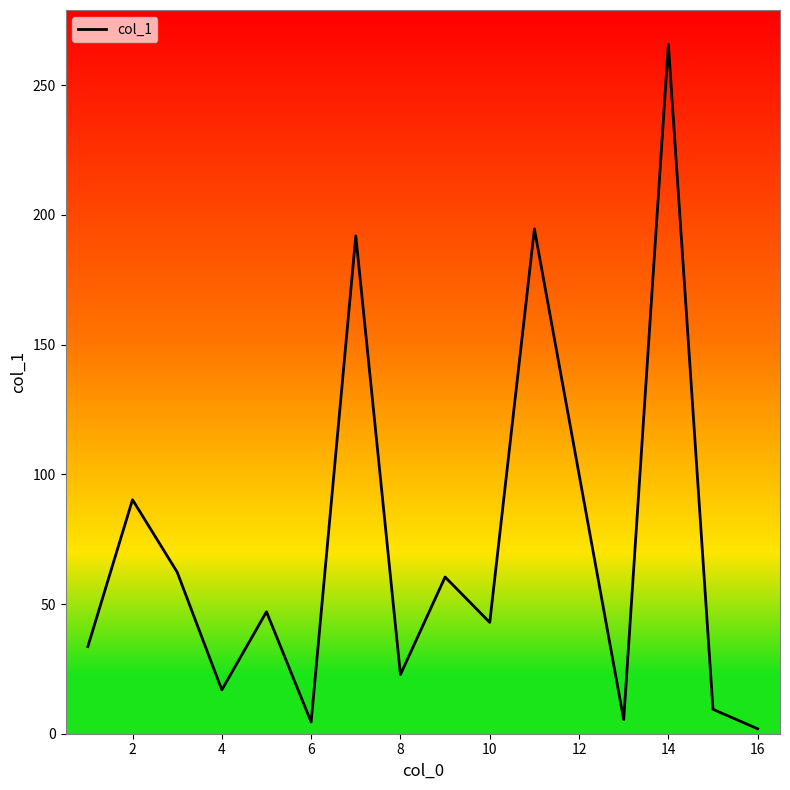

Is this an area chart (filled region under the line)?

No